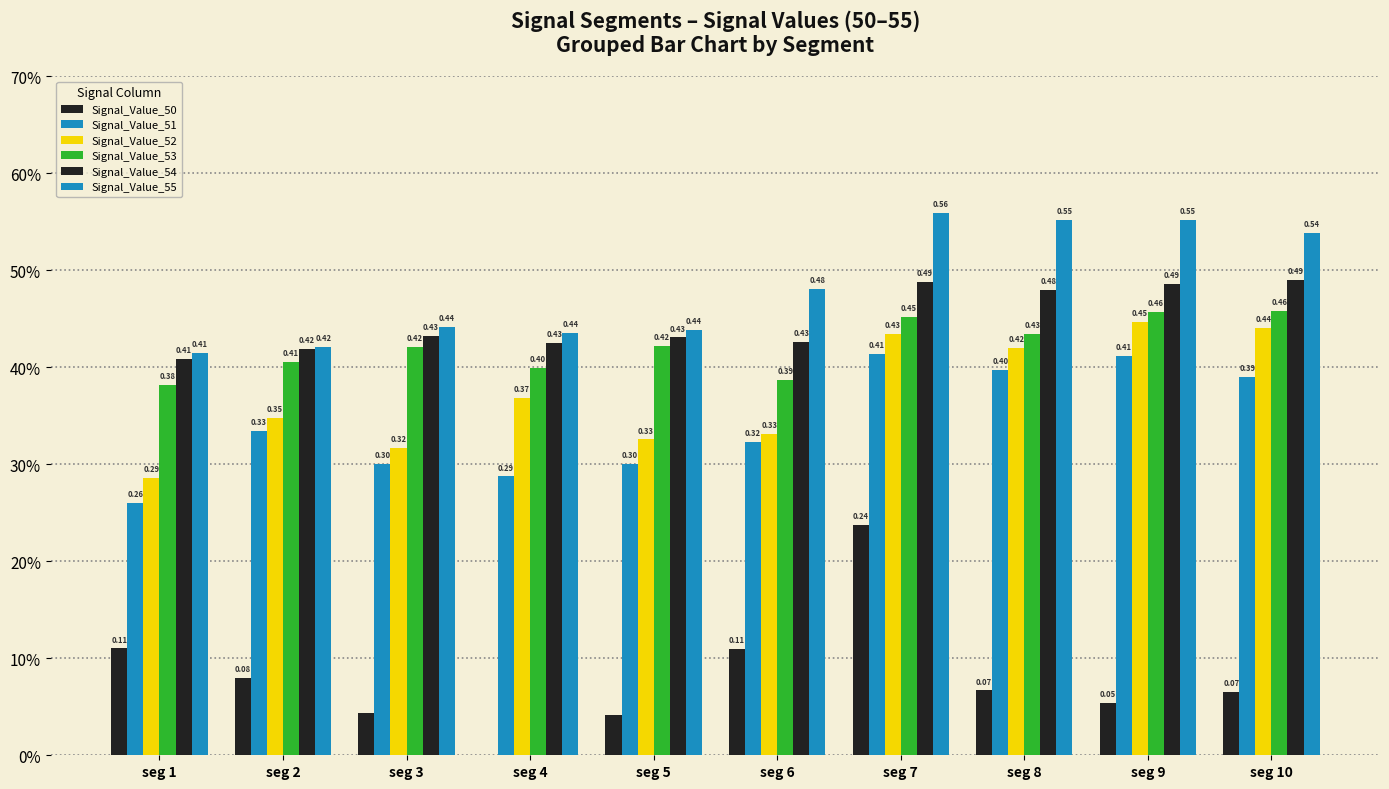

Reading left to right, extract all data points from this chart.

Signal_Value_50: 0.1	0.1	0.0	0.0	0.0	0.1	0.2	0.1	0.1	0.1
Signal_Value_51: 0.3	0.3	0.3	0.3	0.3	0.3	0.4	0.4	0.4	0.4
Signal_Value_52: 0.3	0.3	0.3	0.4	0.3	0.3	0.4	0.4	0.4	0.4
Signal_Value_53: 0.4	0.4	0.4	0.4	0.4	0.4	0.5	0.4	0.5	0.5
Signal_Value_54: 0.4	0.4	0.4	0.4	0.4	0.4	0.5	0.5	0.5	0.5
Signal_Value_55: 0.4	0.4	0.4	0.4	0.4	0.5	0.6	0.6	0.6	0.5